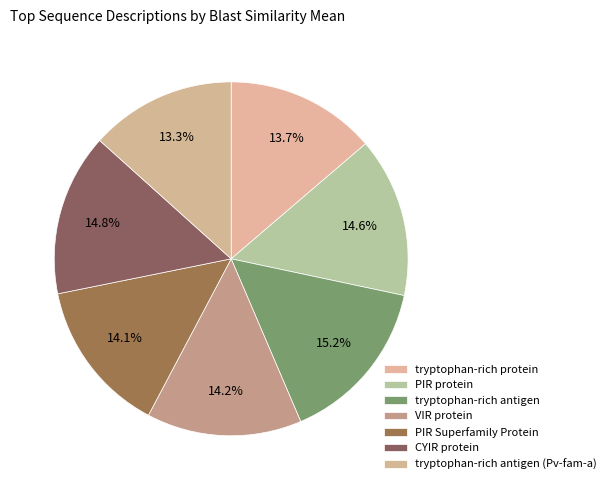

To the nearest percent, what is the average slice percentage?

14%